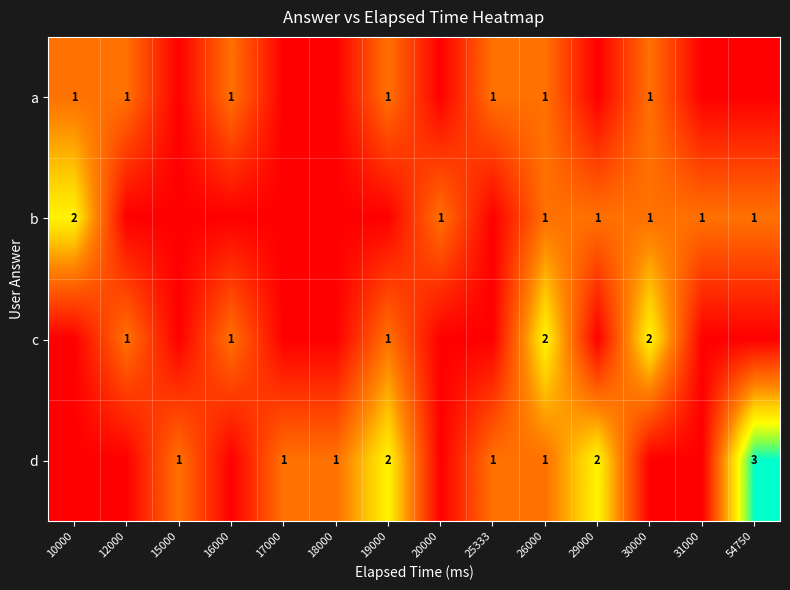

The value of b at 54750 is 0. True or false?

False